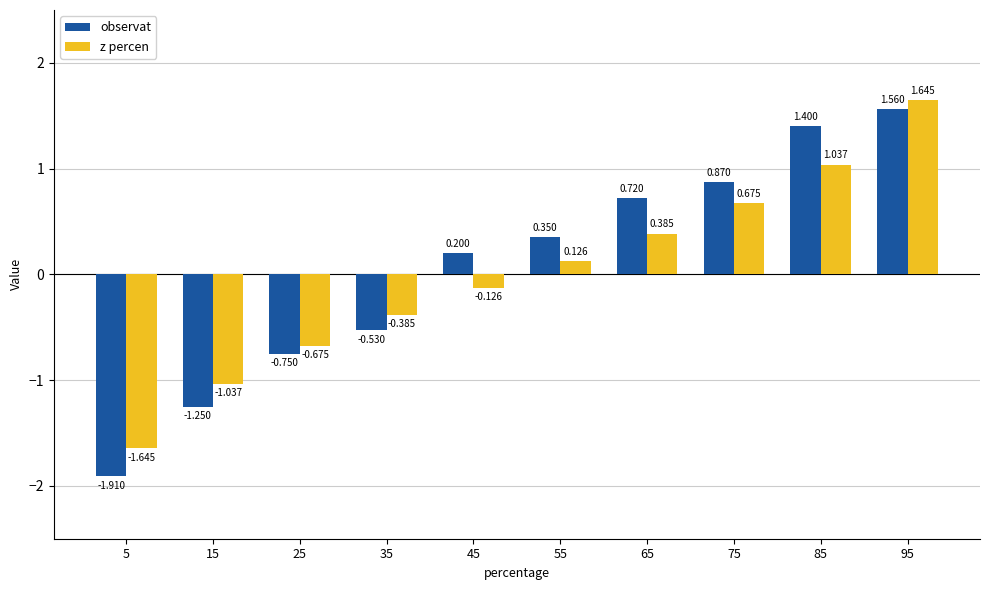

At 5, list the series in order from largest to smallest.

z percen, observat